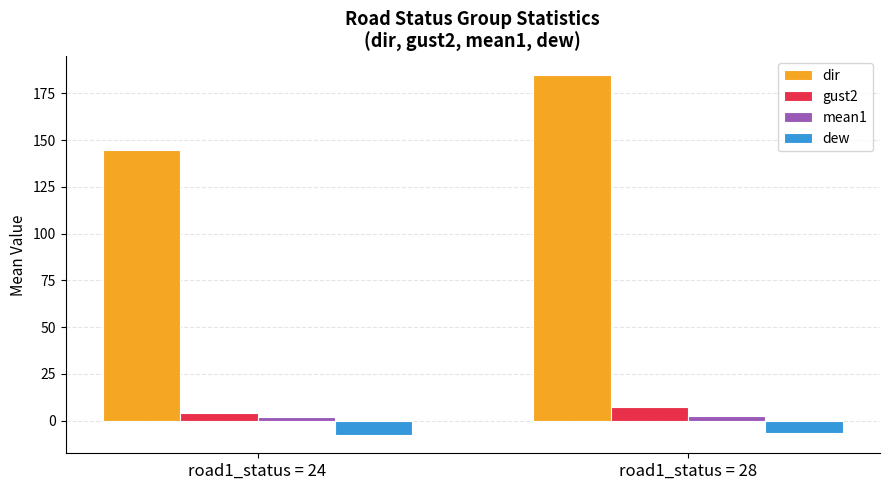

What is the average value of the dir series?

165.0